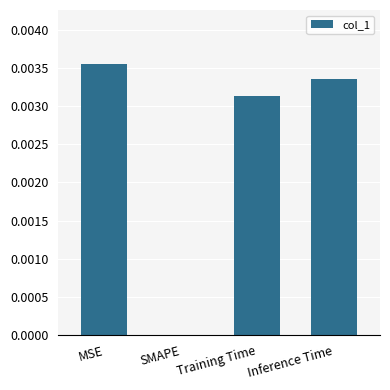

The value at SMAPE is 0.0. True or false?

True